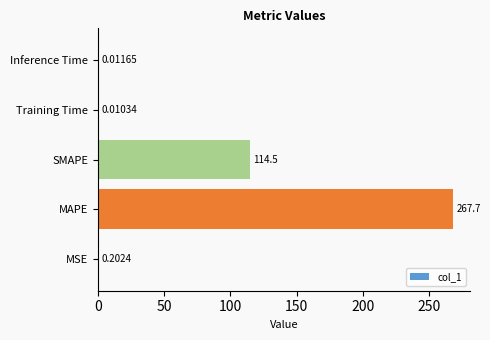

Where is the data nearest to the value 133?

SMAPE